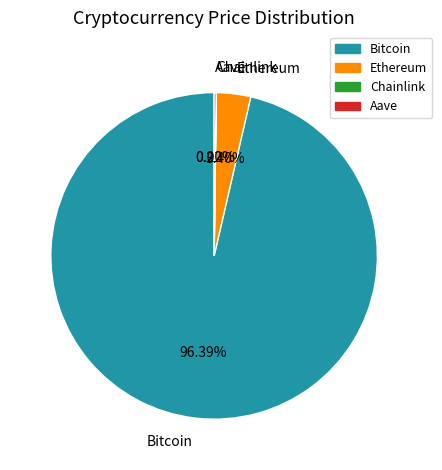

Which category has the biggest portion of the pie?

Bitcoin